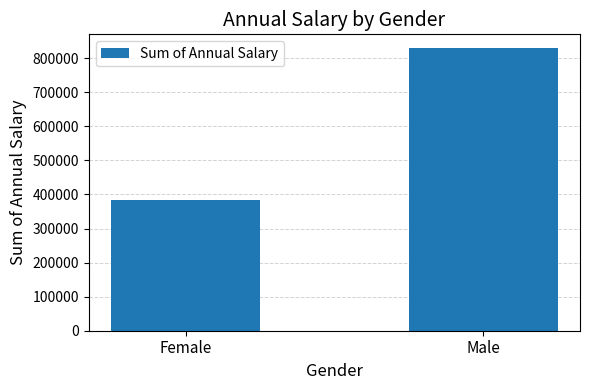

True or false: the data shows 254312 at Male.

False